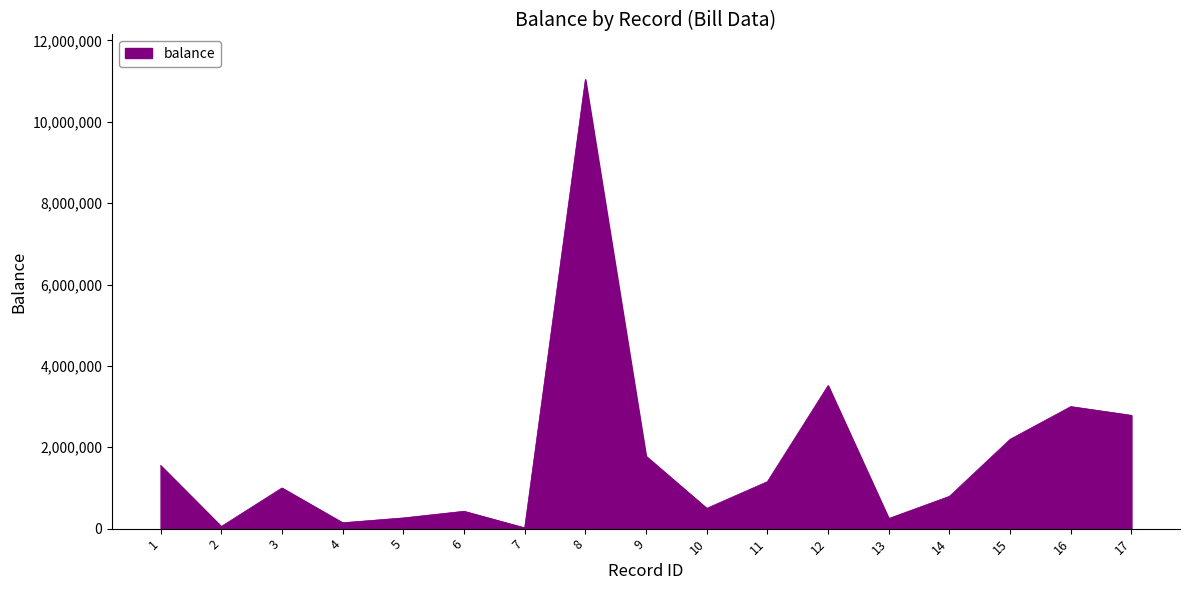

Count the number of data series in this chart.

1